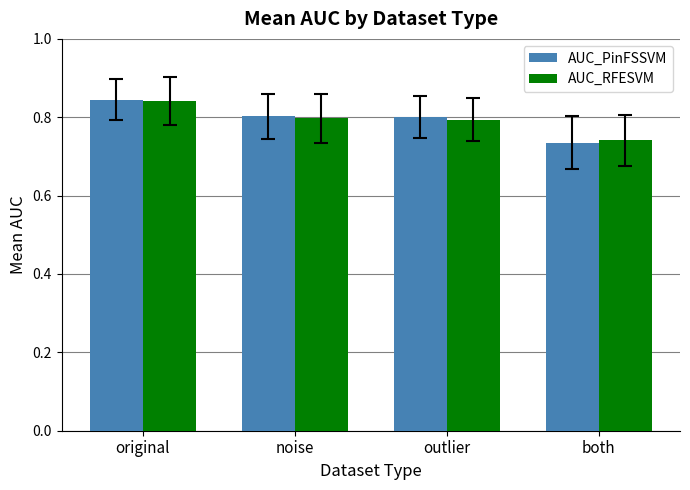

How many AUC_RFESVM values are between 0 and 1?

4